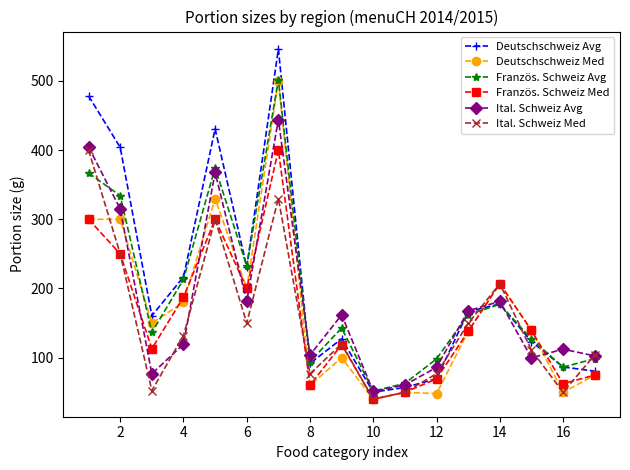

Does the chart display data point markers on the line(s)?

Yes